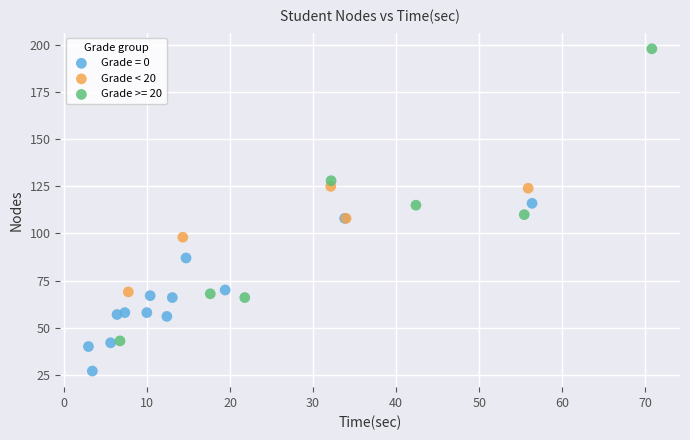

Which series contains the lowest Y value?

Grade = 0